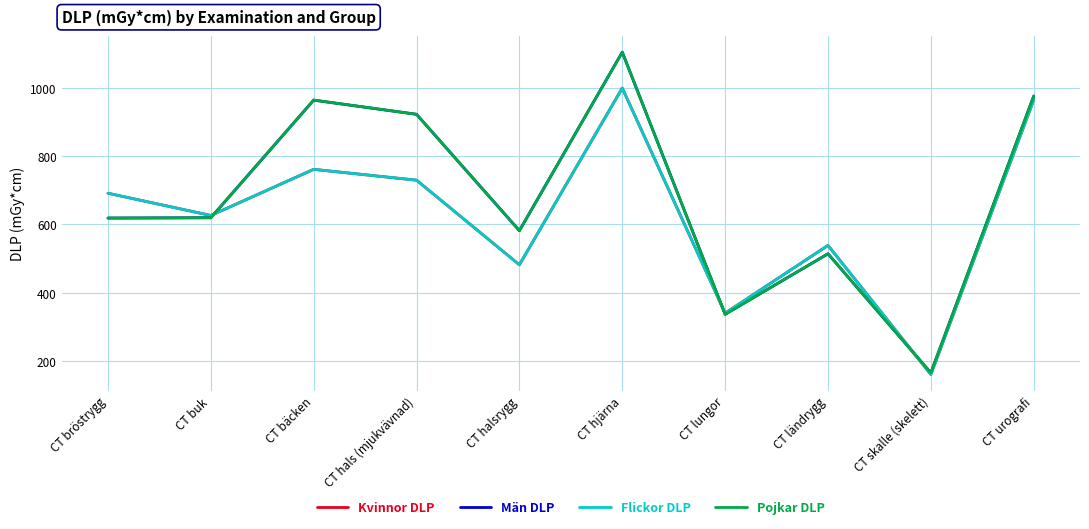

Which series has the largest range (max minus min)?

Män DLP